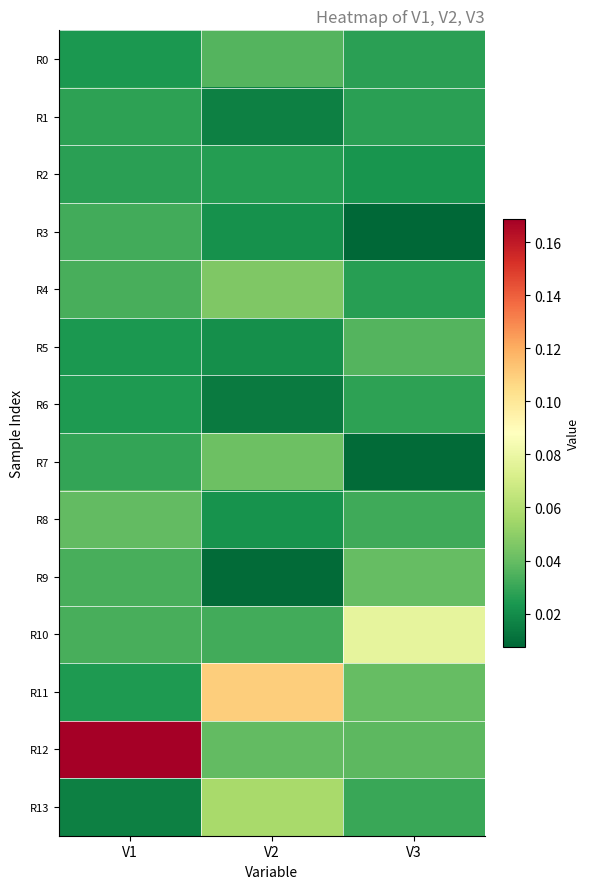

Reading left to right, extract all data points from this chart.

R0: V1=0.0	V2=0.0	V3=0.0
R1: V1=0.0	V2=0.0	V3=0.0
R2: V1=0.0	V2=0.0	V3=0.0
R3: V1=0.0	V2=0.0	V3=0.0
R4: V1=0.0	V2=0.0	V3=0.0
R5: V1=0.0	V2=0.0	V3=0.0
R6: V1=0.0	V2=0.0	V3=0.0
R7: V1=0.0	V2=0.0	V3=0.0
R8: V1=0.0	V2=0.0	V3=0.0
R9: V1=0.0	V2=0.0	V3=0.0
R10: V1=0.0	V2=0.0	V3=0.1
R11: V1=0.0	V2=0.1	V3=0.0
R12: V1=0.2	V2=0.0	V3=0.0
R13: V1=0.0	V2=0.1	V3=0.0